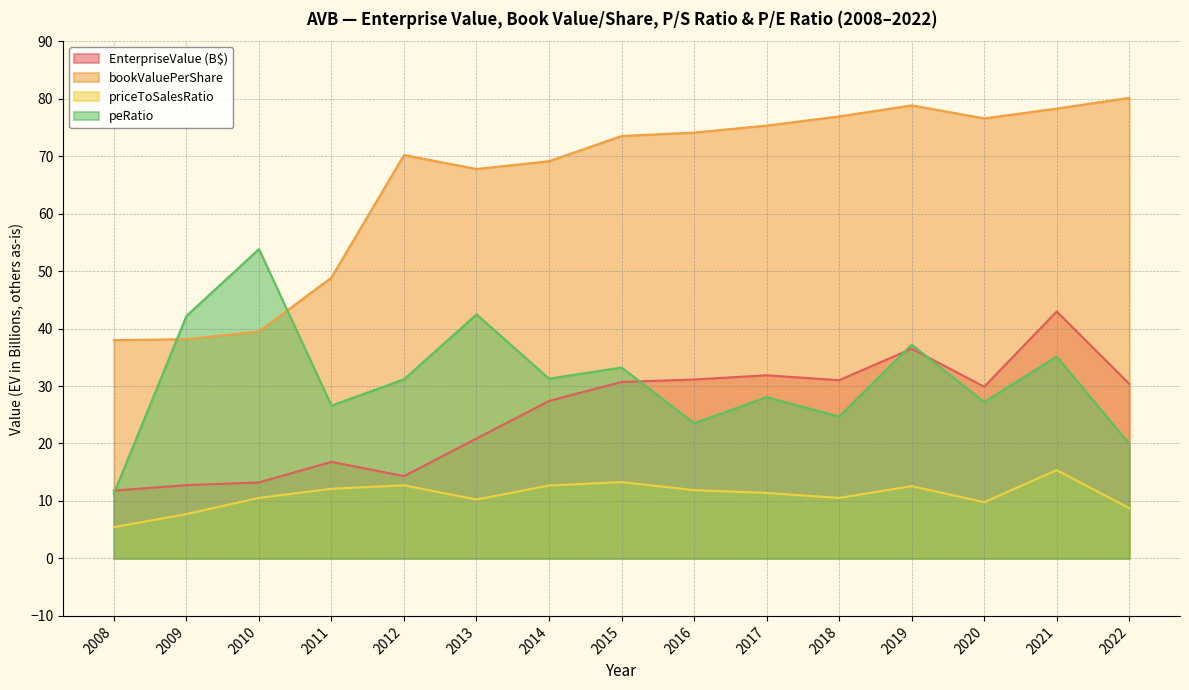

True or false: peRatio has a value of 17.2 at 2014.

False